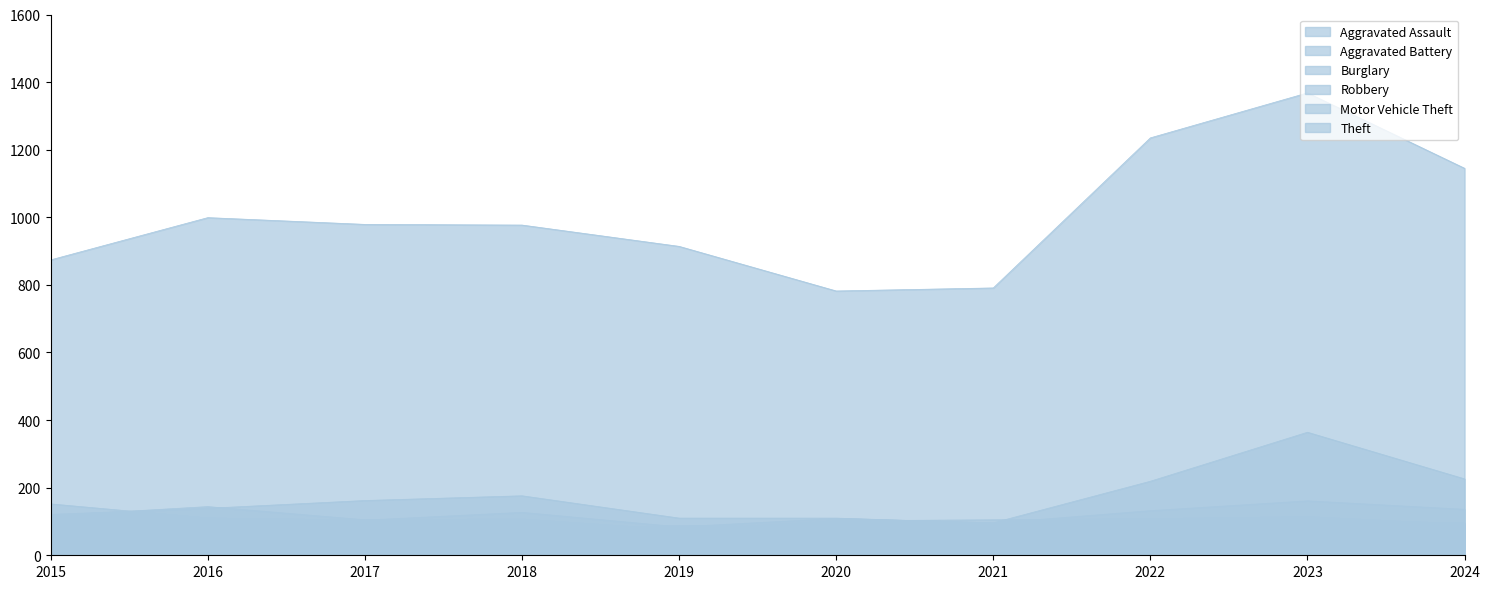

How many categories are shown in the chart?

10